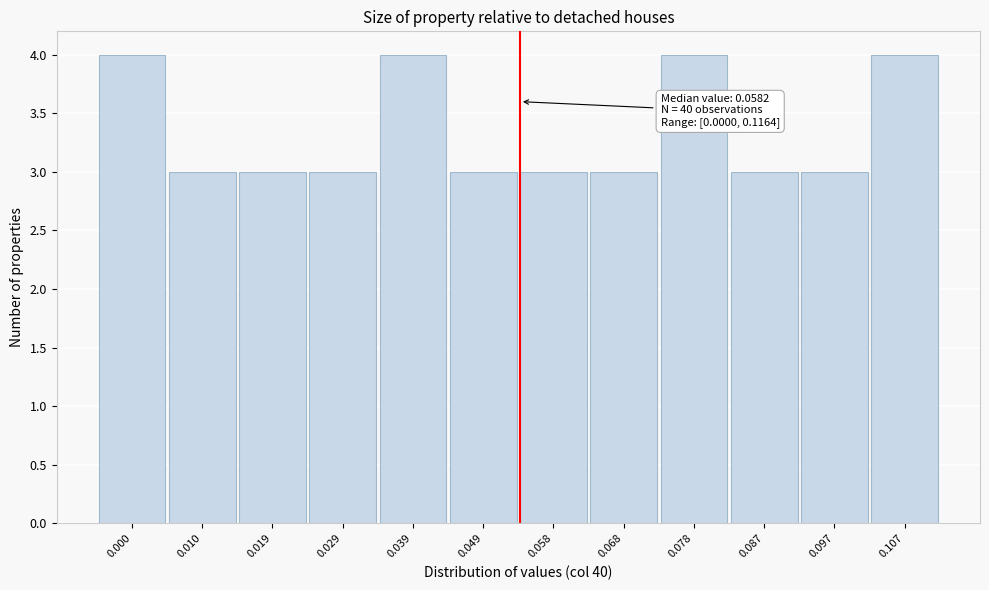

Reading right to left, what are all the values shown in this chart?

4	3	3	4	3	3	3	4	3	3	3	4